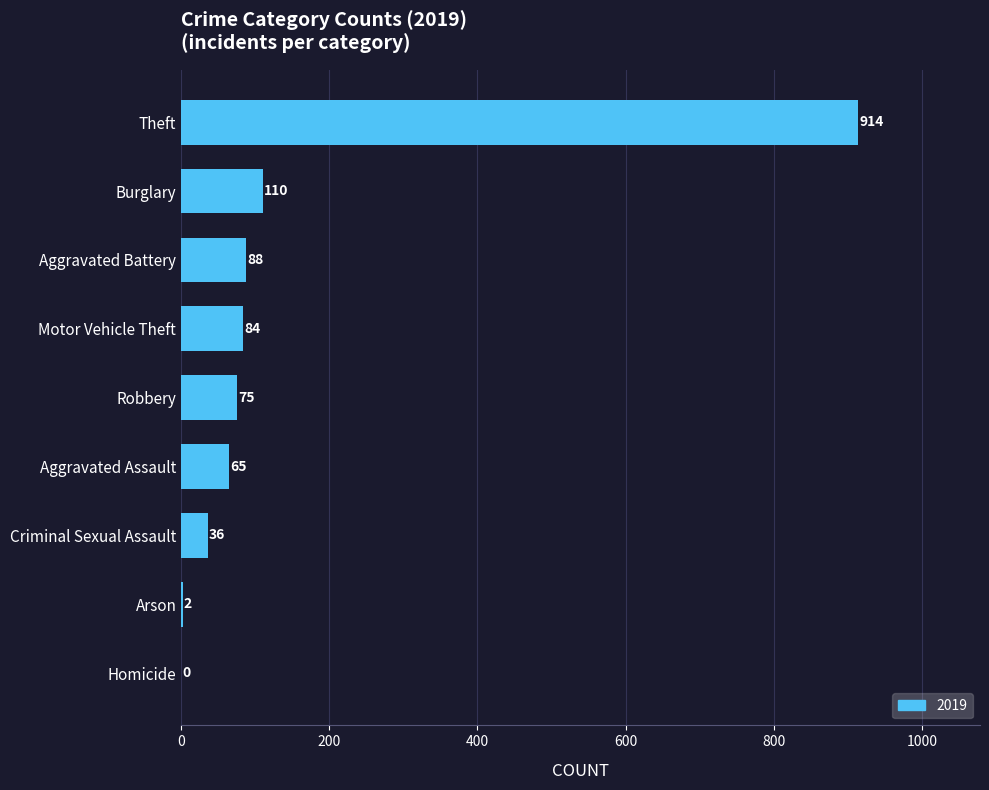

Between Criminal Sexual Assault and Robbery, which is larger?

Robbery